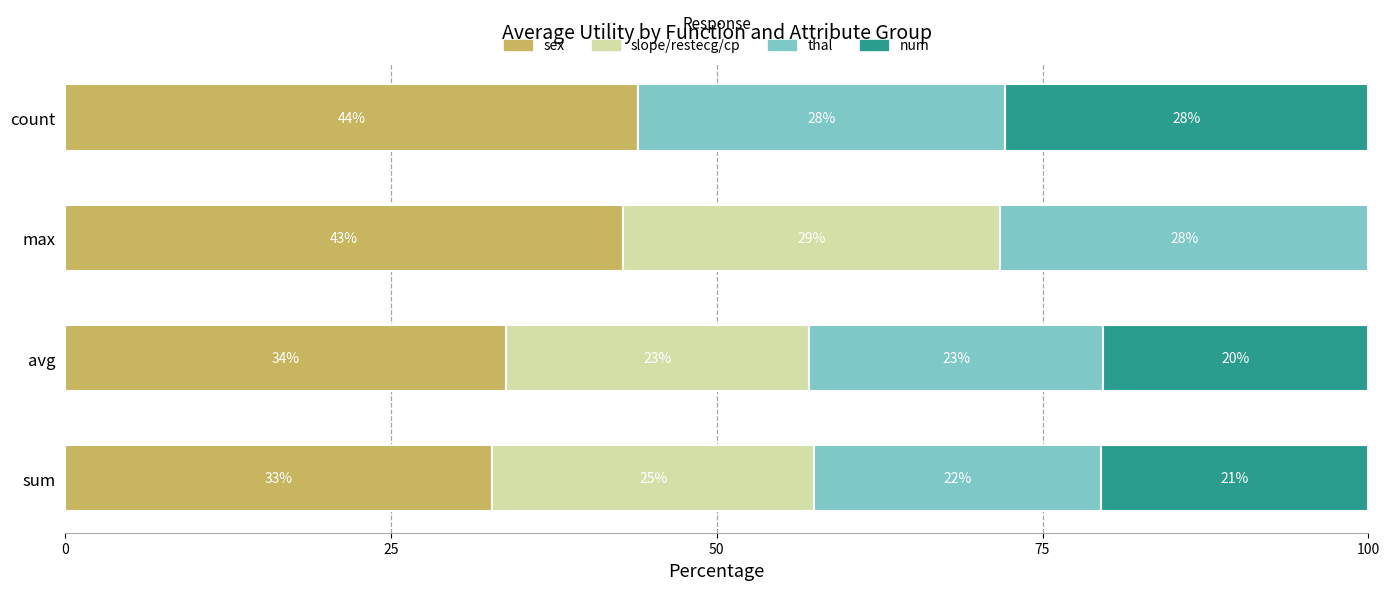

What is the total value across all series at max?

100.0